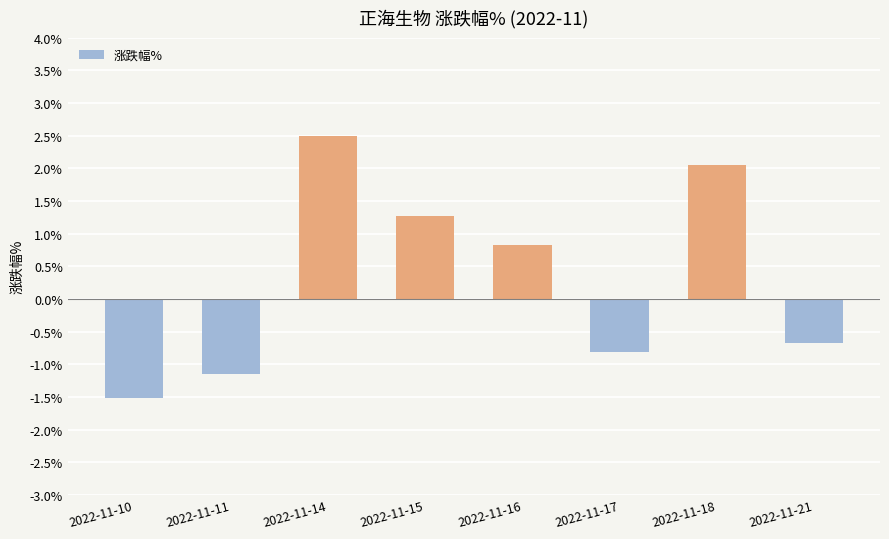

Read the value at 2022-11-21.

-0.7